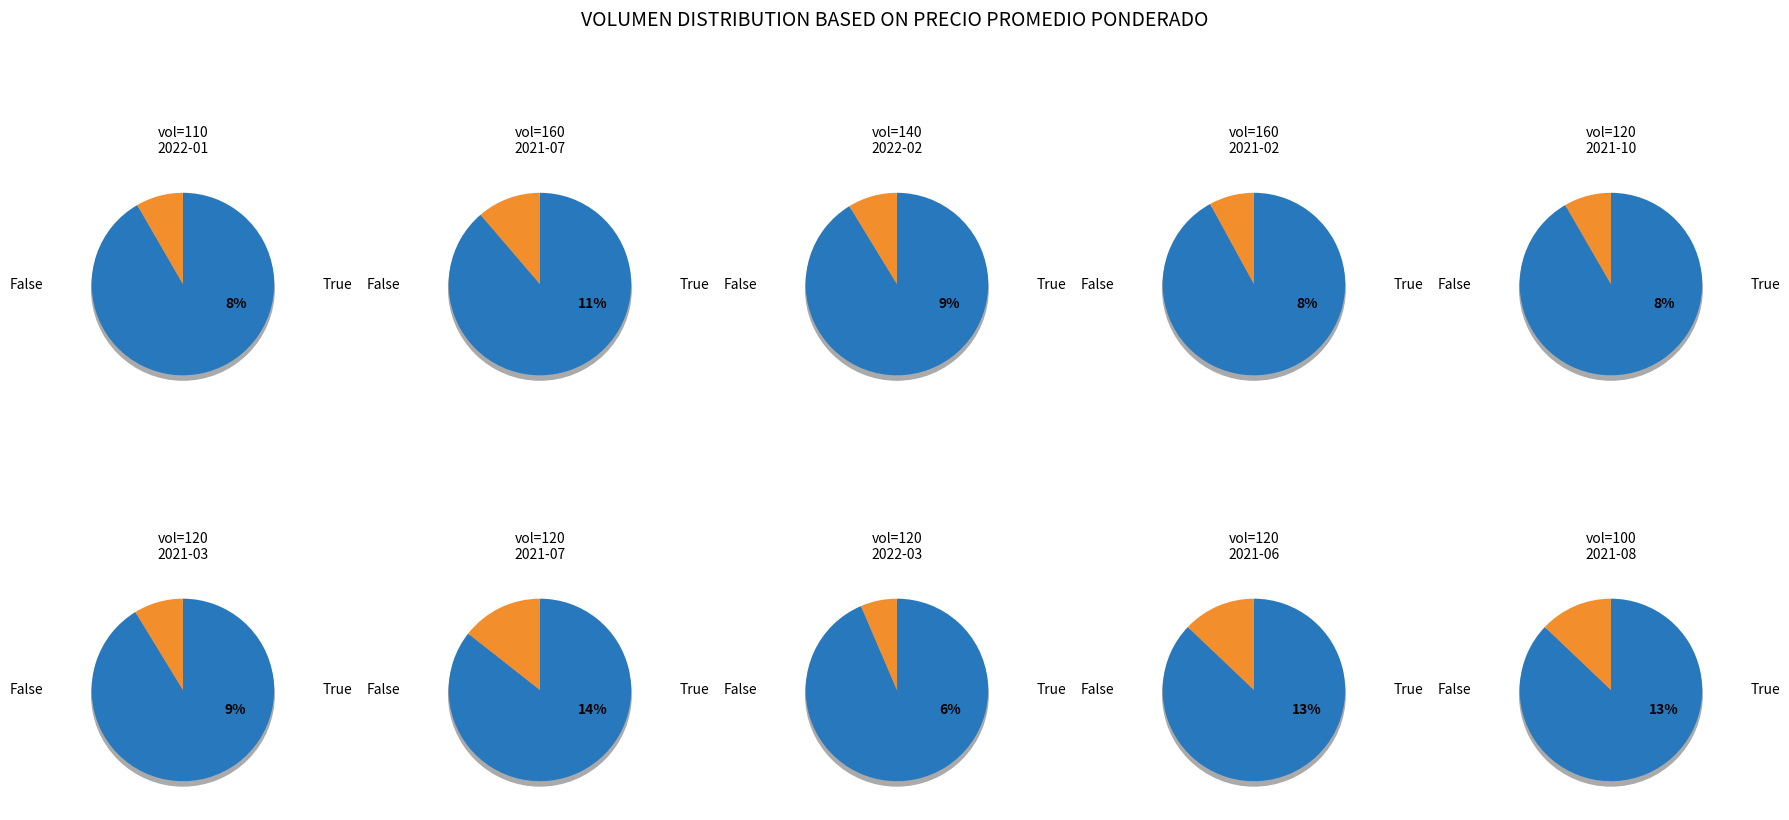

Rank the categories by value from highest to lowest.

120, 120, 100, 160, 140, 120, 110, 120, 160, 120